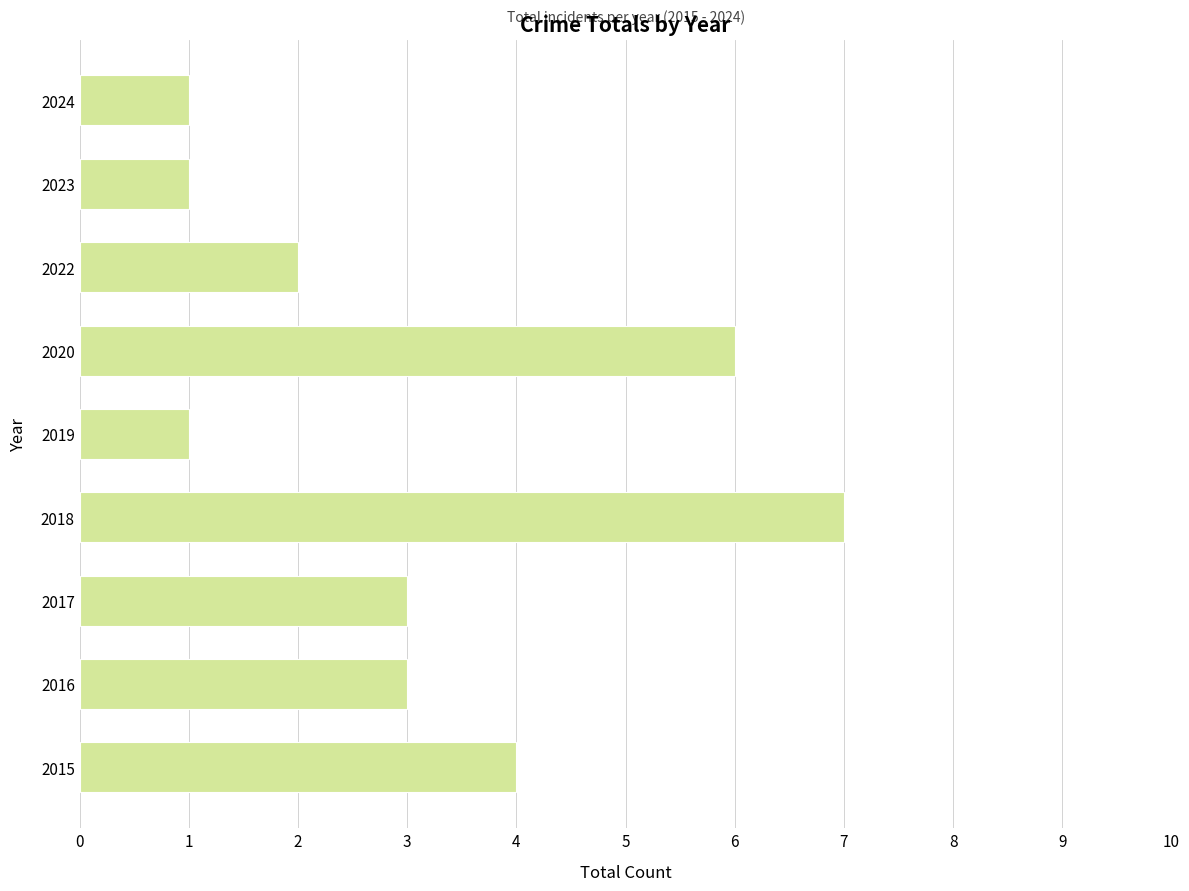

Count the values in the range 1 to 4.

7